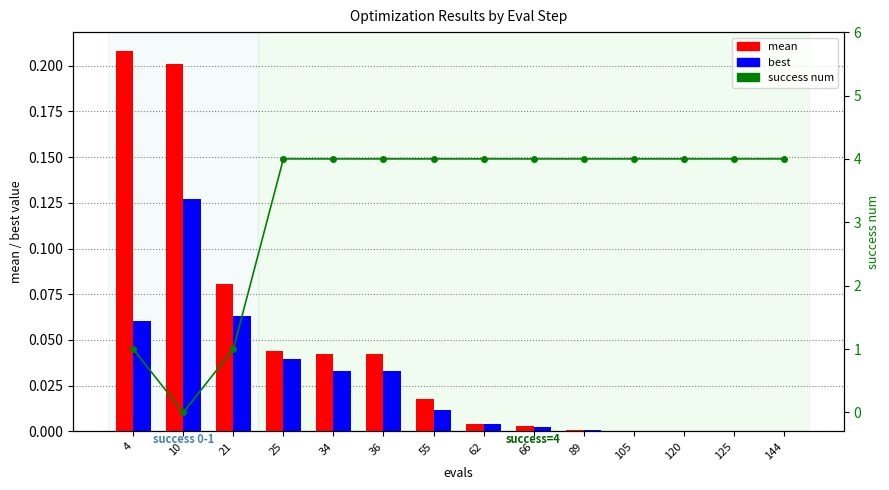

At how many categories does at least one series exceed 0?

14